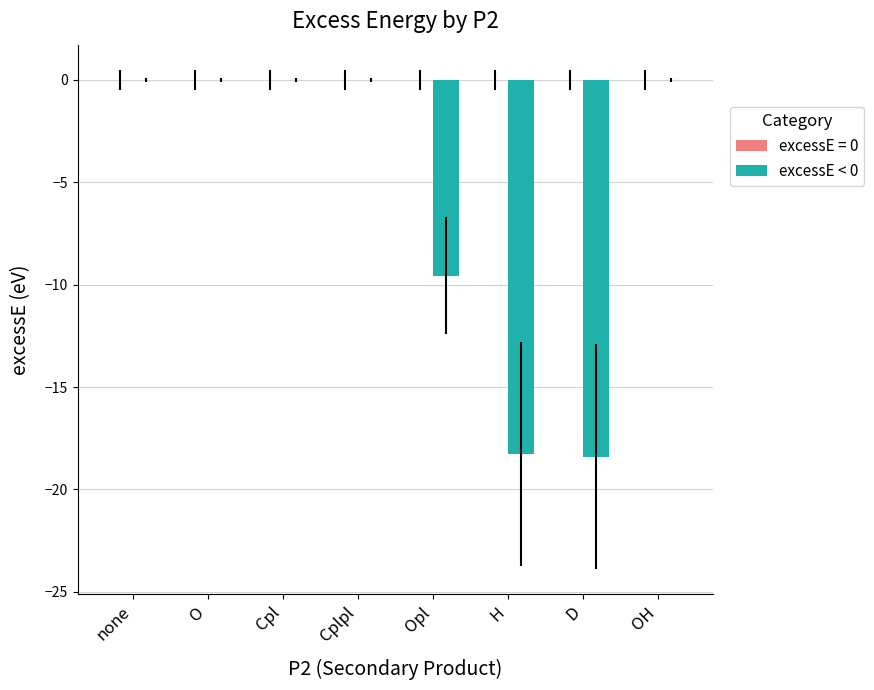

True or false: the data shows 0.0 at none.

True